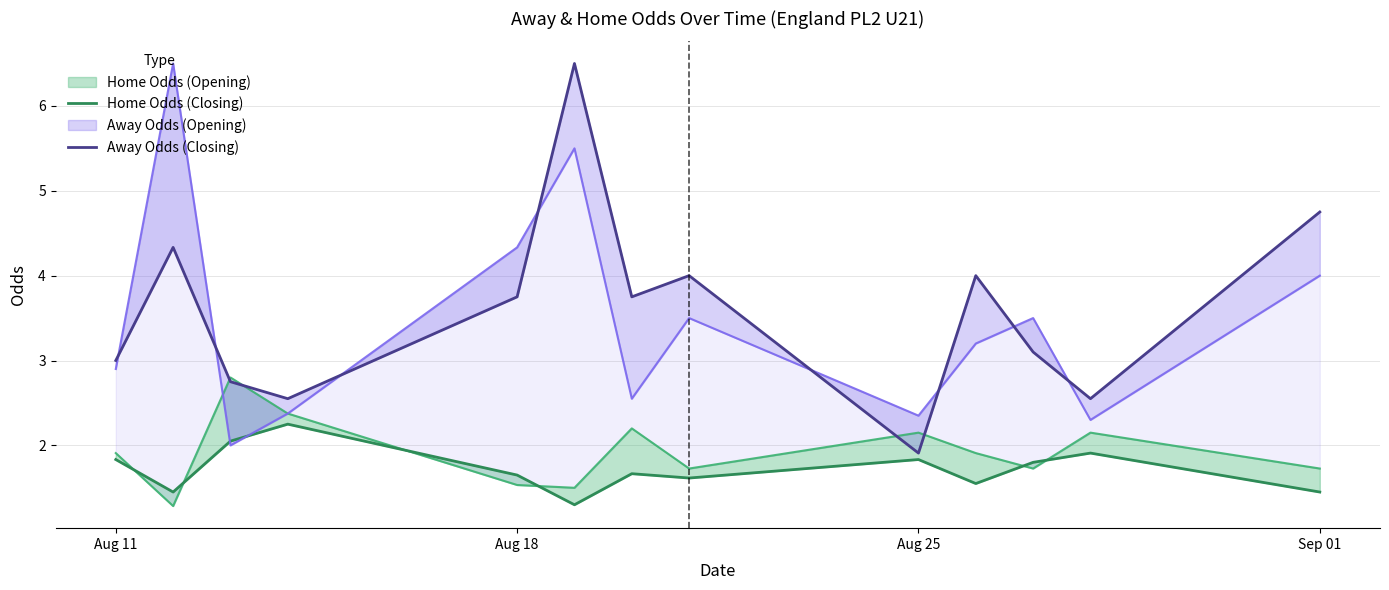

Is the value of oddA at Aug 18 greater than the value of oddH at 11?

Yes